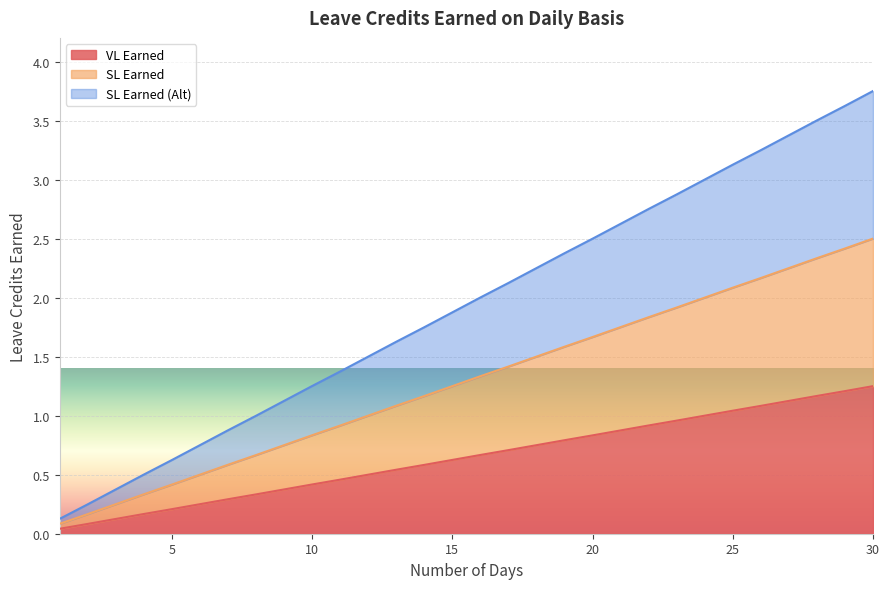

What is the sum of the SL Earned (Alt) values at 4 and 18?

2.8